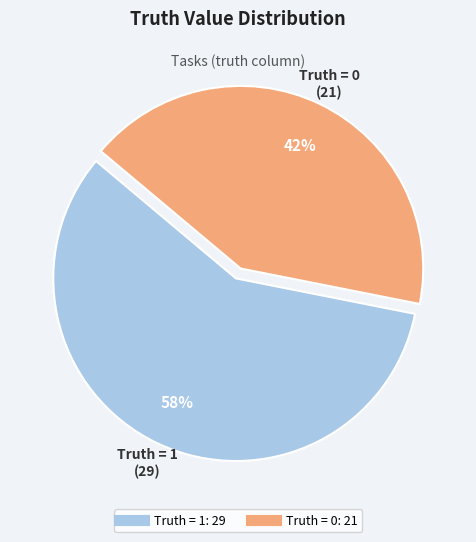

What is the majority slice?

Truth = 1